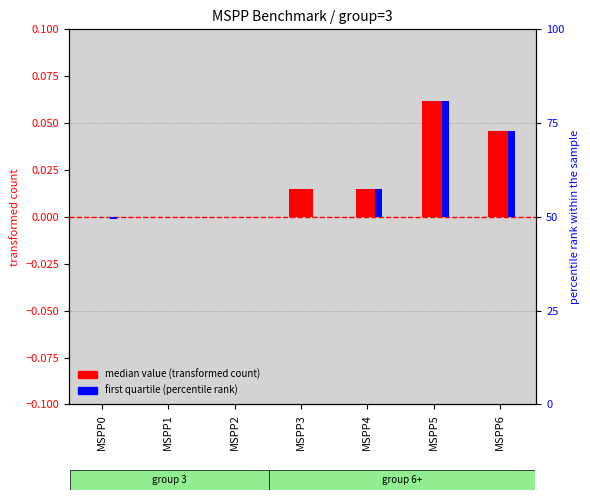

Reading left to right, extract all data points from this chart.

median value (transformed): 0.0	0.0	0.0	0.0	0.0	0.1	0.0
first quartile (percentile rank): -0.0	0.0	0.0	0.0	0.0	0.1	0.0